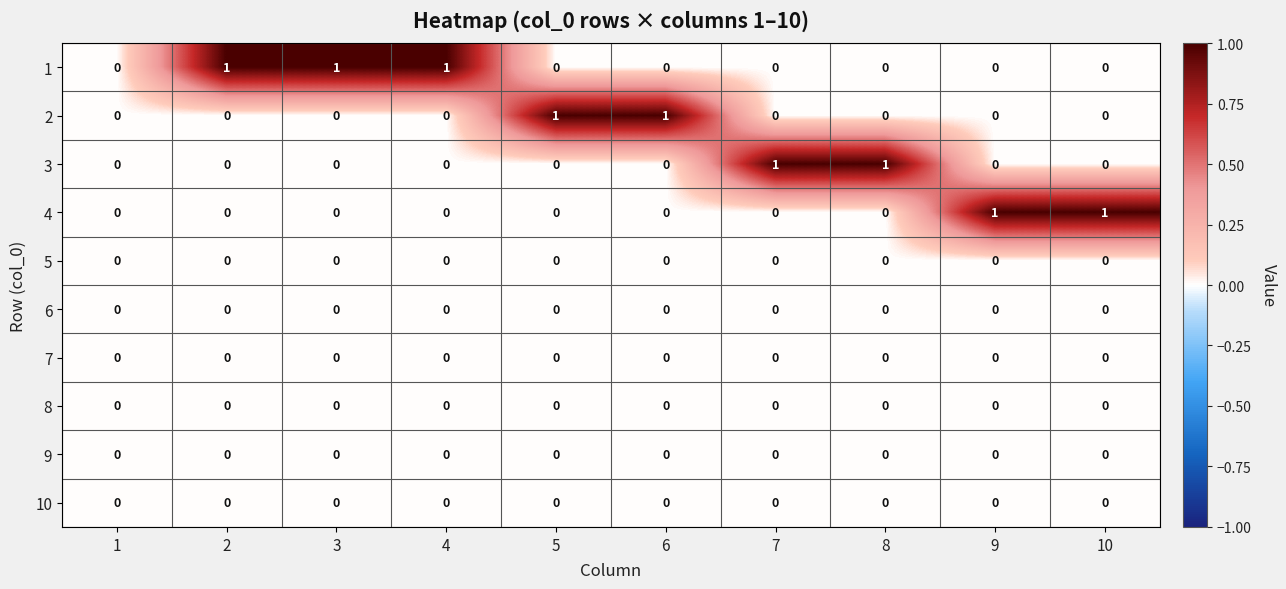

How many 4 values are between 0 and 1?

10